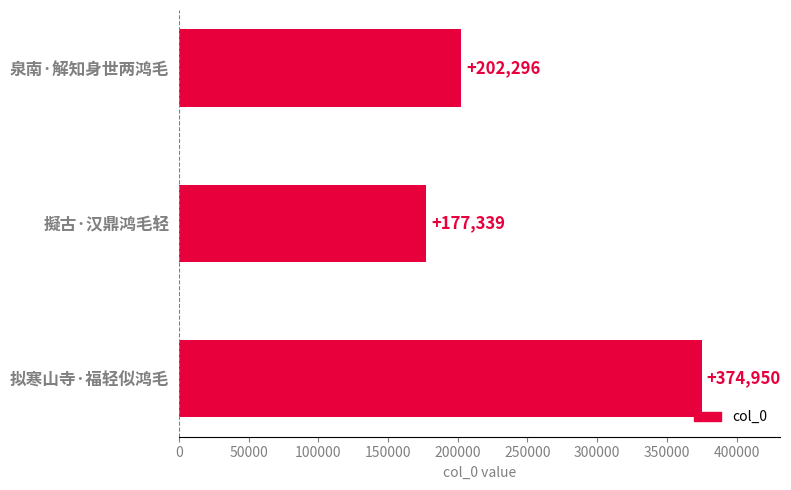

Does the chart contain stacked bars?

No